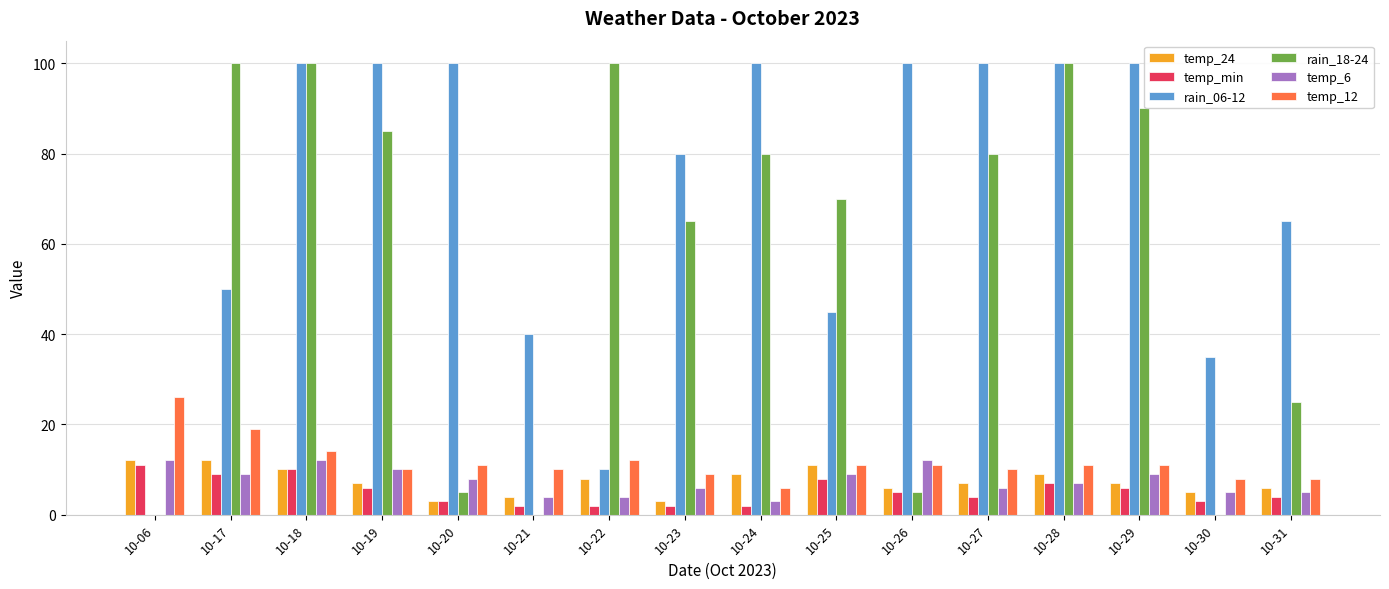

Between 10-25 and 10-31, which series saw the biggest shift?

rain_18-24